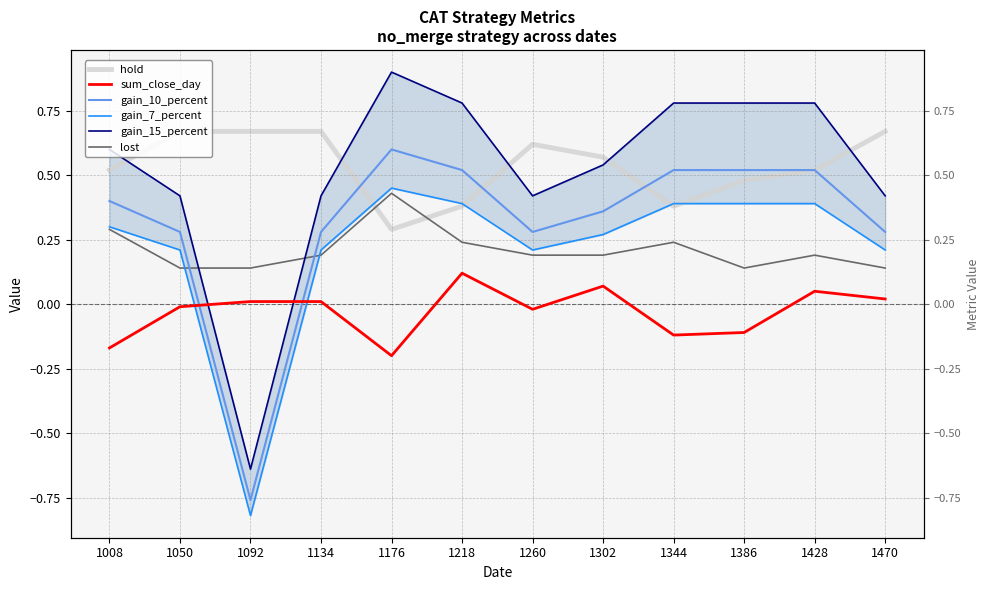

Does the chart display data point markers on the line(s)?

No